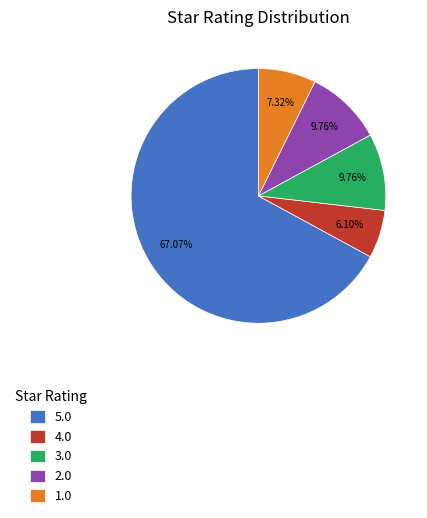

Combined, do 3.0 and 1.0 account for over 50%?

No